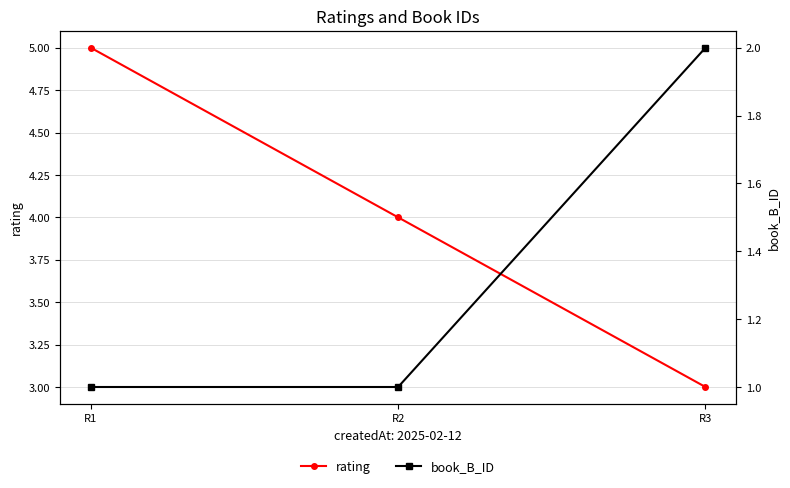

Between R2 and R3, which is larger?

R2